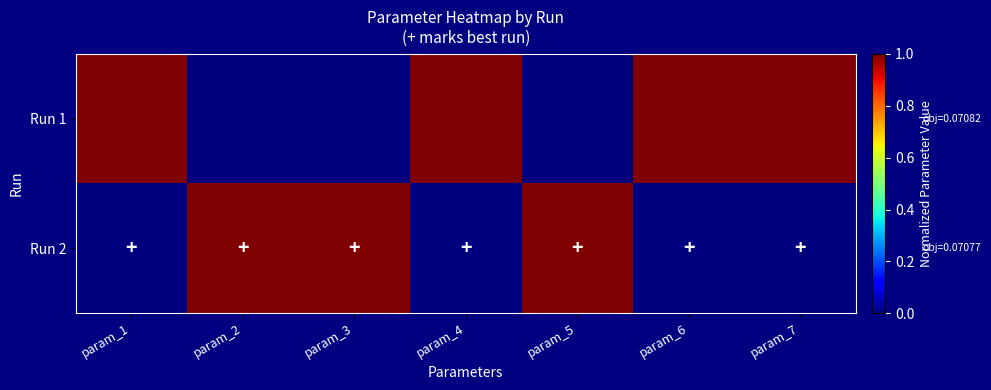

At which category does the chart reach its peak across all series?

param_1